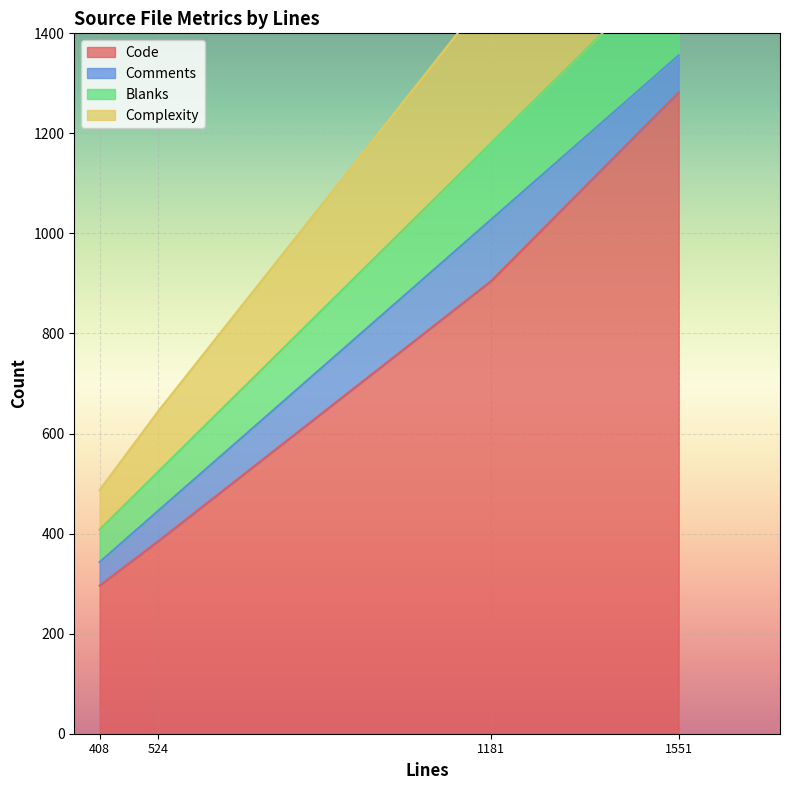

What are all the series names shown in the legend?

Code, Comments, Blanks, Complexity